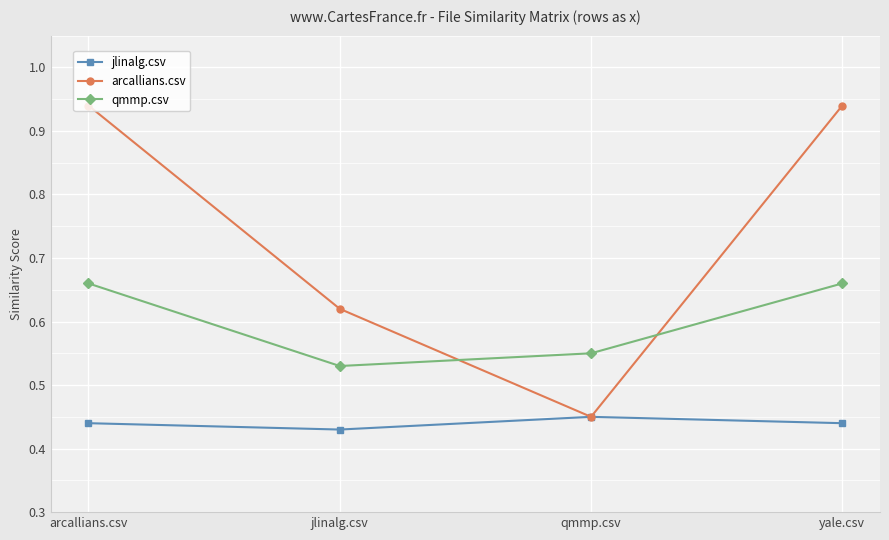

Is it true that jlinalg.csv equals 0.3 at yale.csv?

False